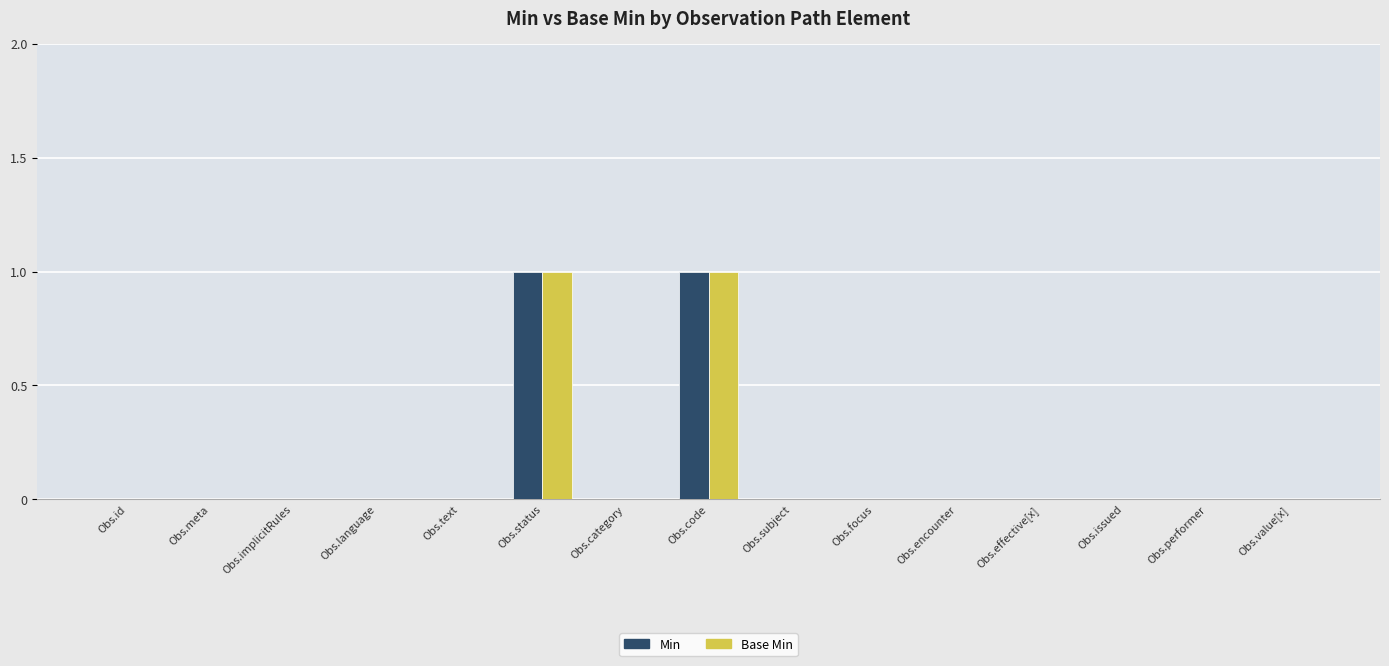

True or false: Base Min has a value of 0 at Obs.focus.

True